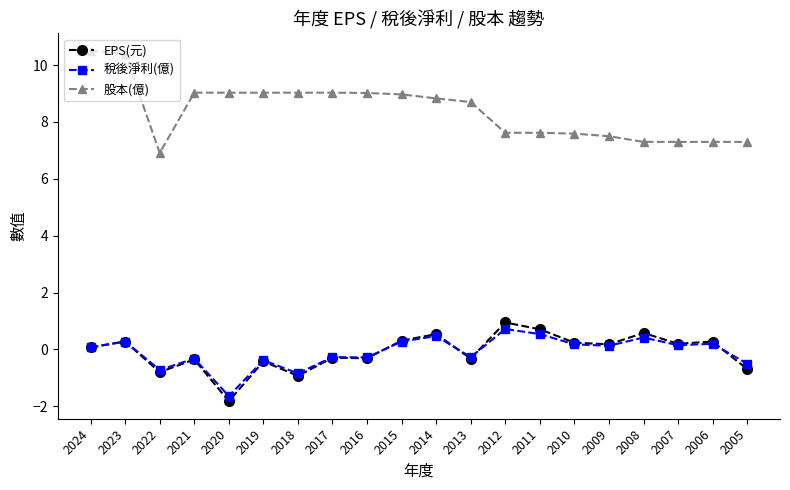

True or false: 稅後淨利(億) has a value of 0.3 at 2015.

True